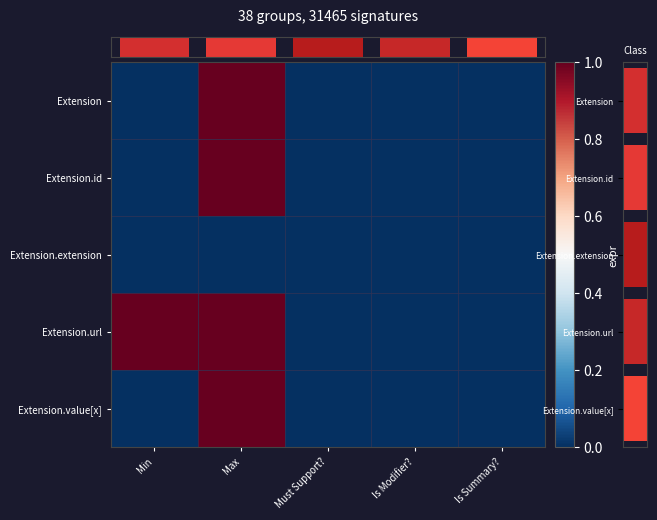

True or false: Extension.value[x] has a value of 2 at Max.

False